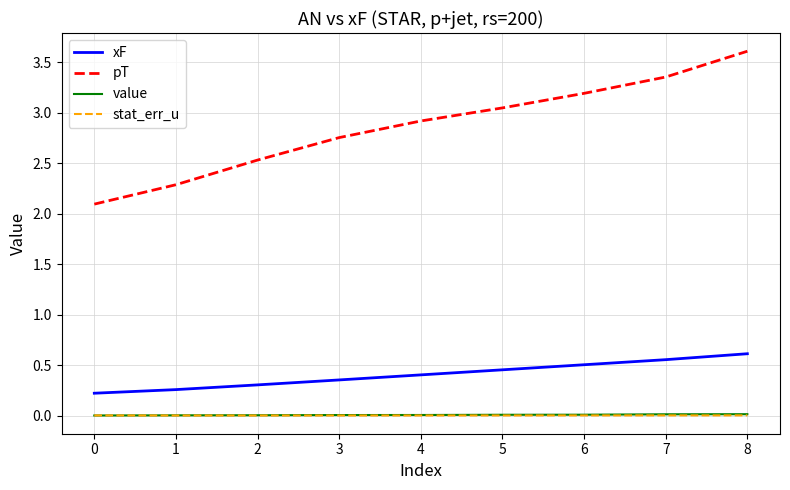

What is the lowest value of the pT series?

2.1